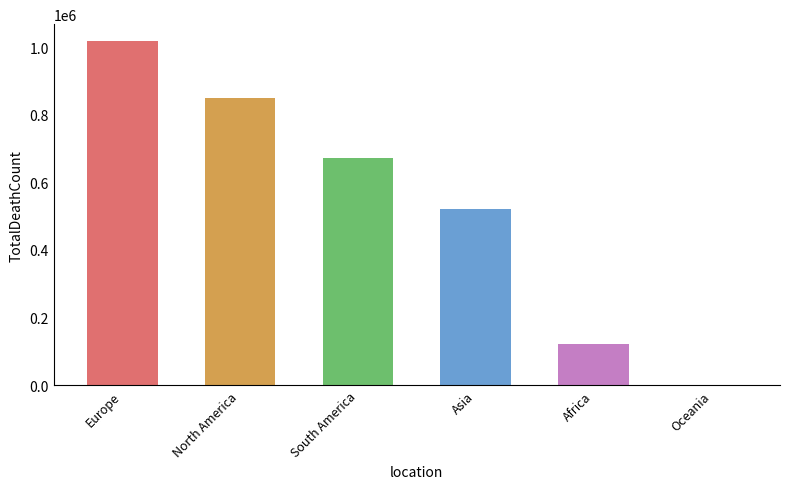

What is the label of the 4th bar from the right?

South America